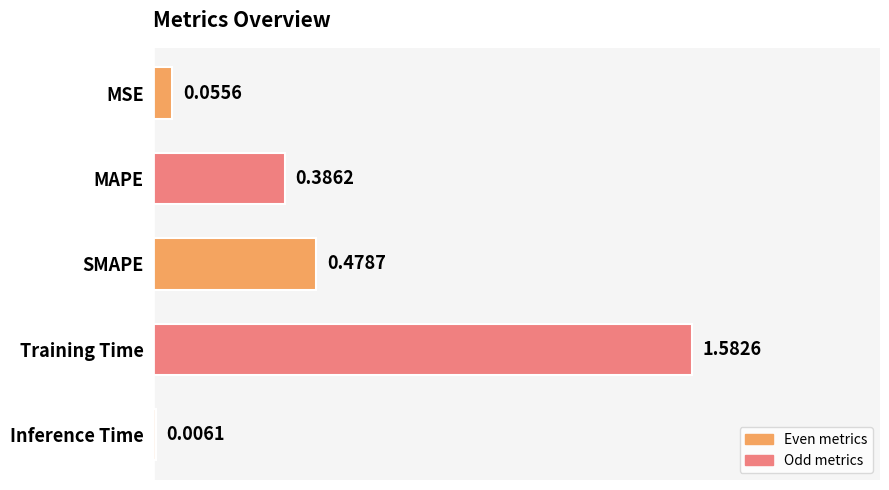

Which has a higher value, Inference Time or Training Time?

Training Time